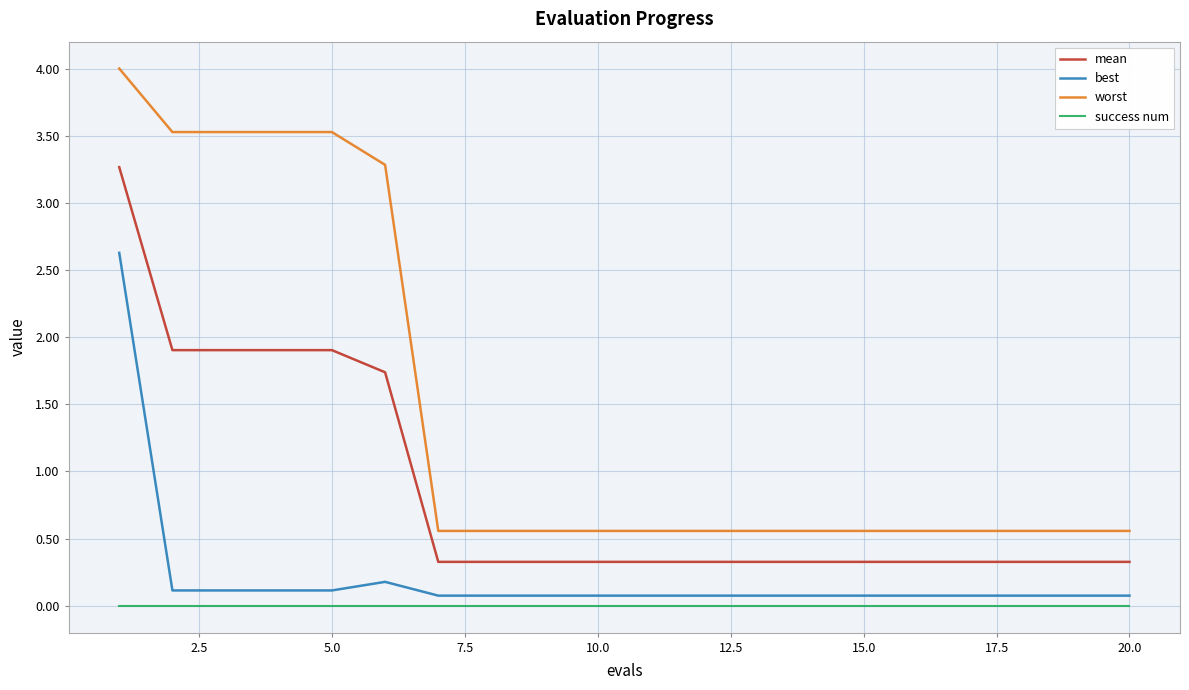

True or false: worst and mean intersect in this chart.

False